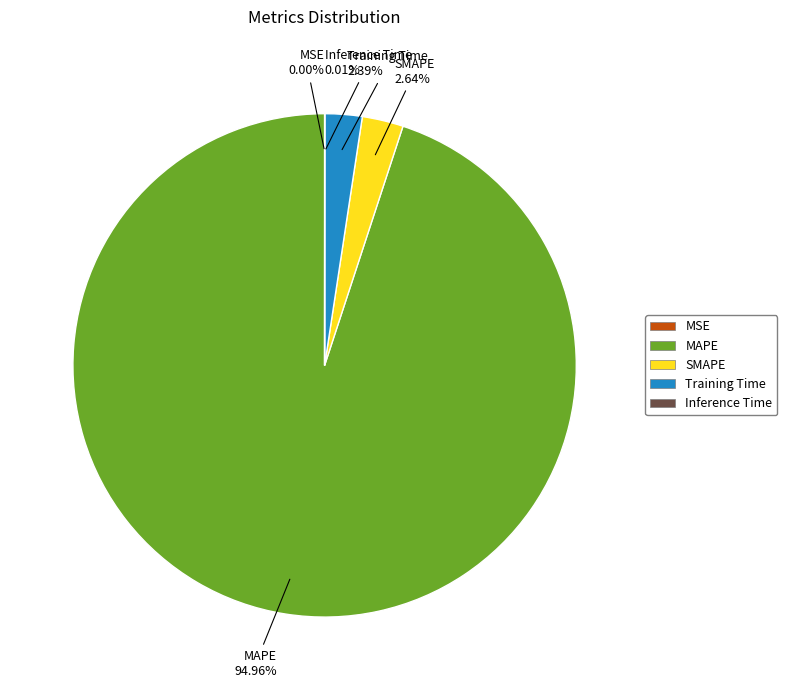

Which slice is the largest?

MAPE